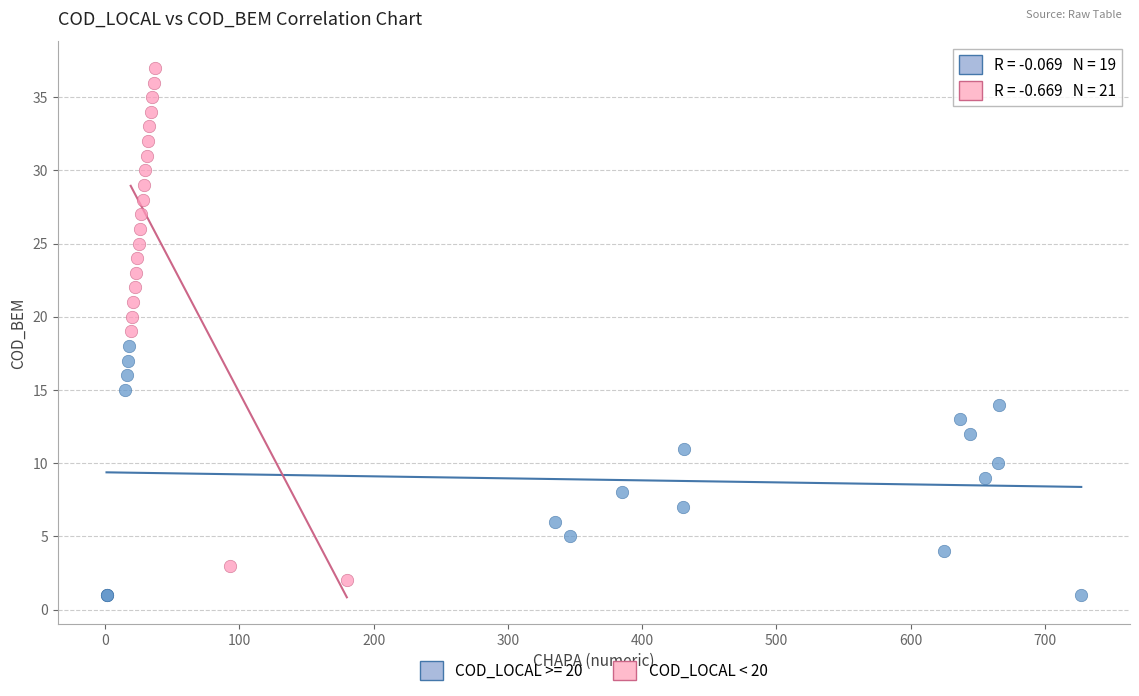

Which series contains the highest Y value?

COD_LOCAL < 20